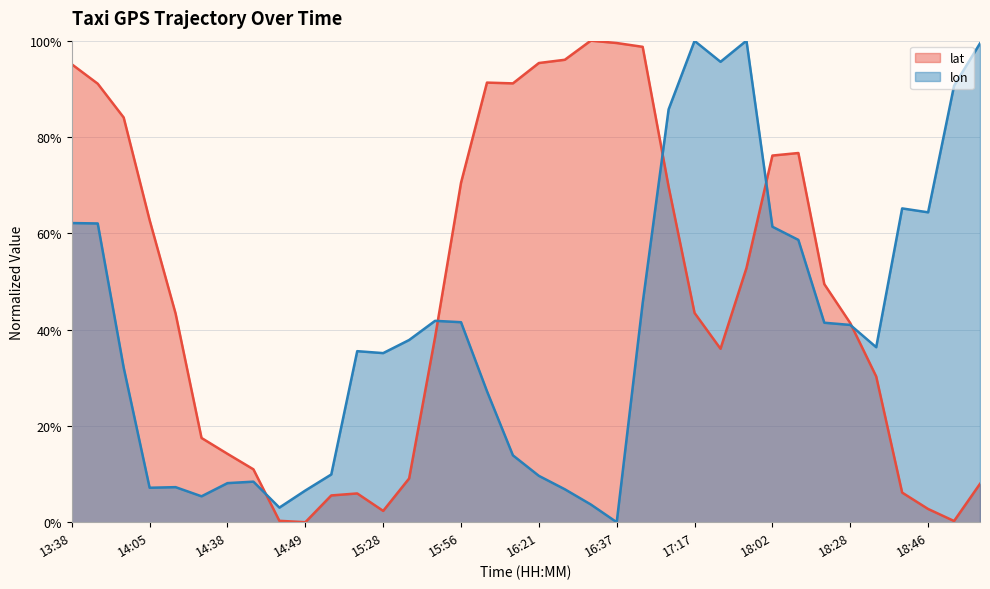

Where is lat nearest to the value 50?

18:24